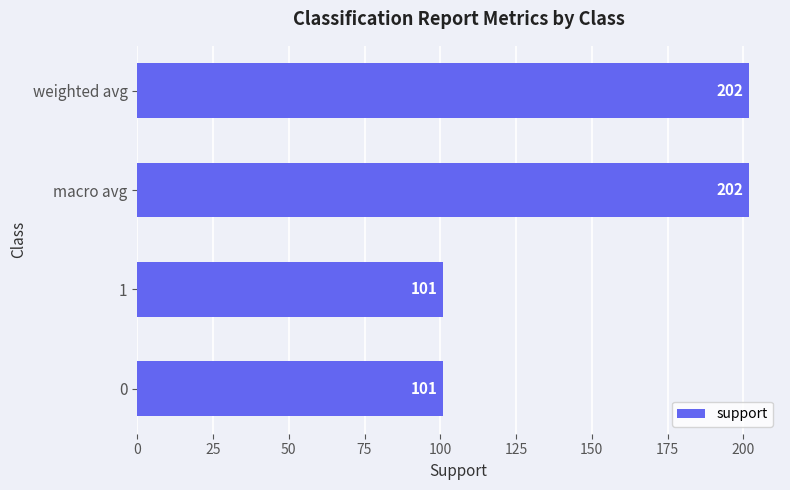

Are the bars horizontal?

Yes